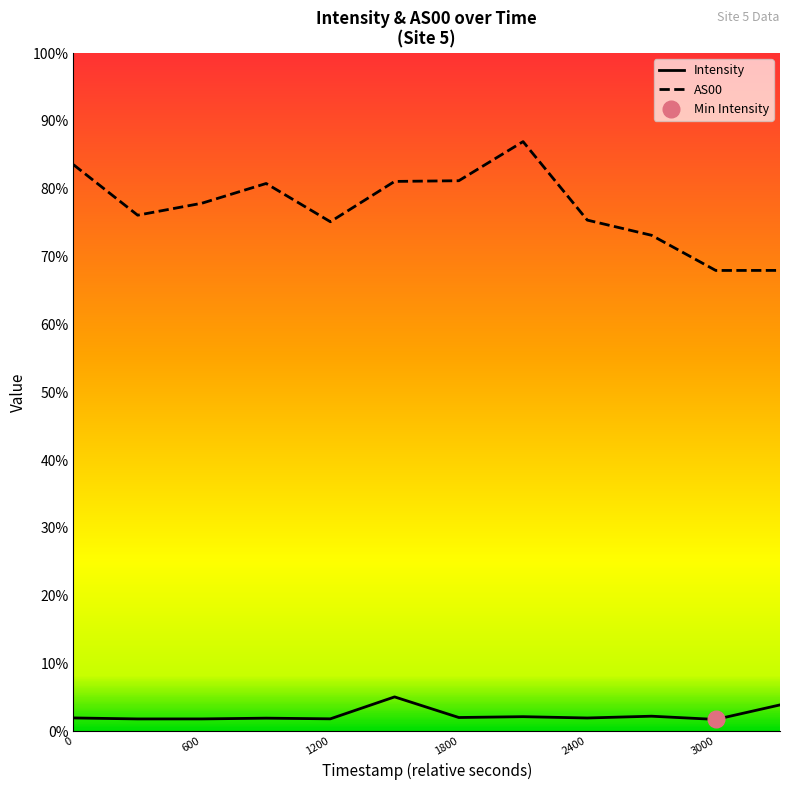

How many distinct data groups are displayed?

2